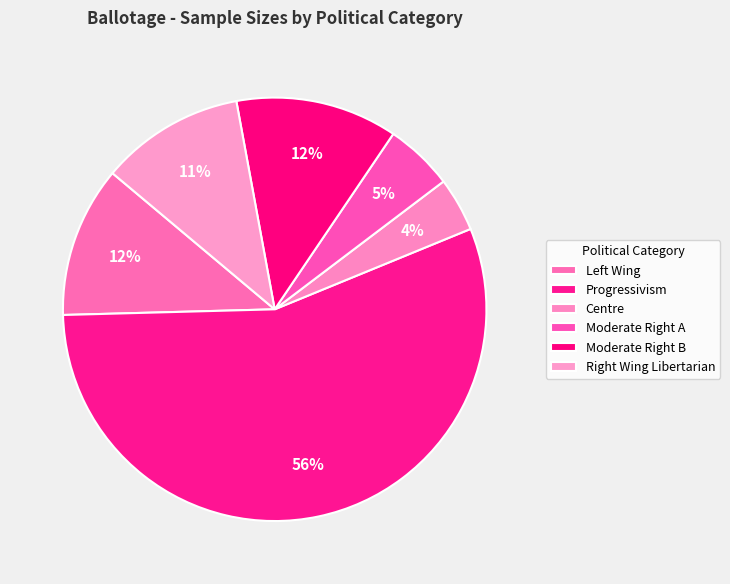

How many slices are in this pie chart?

6